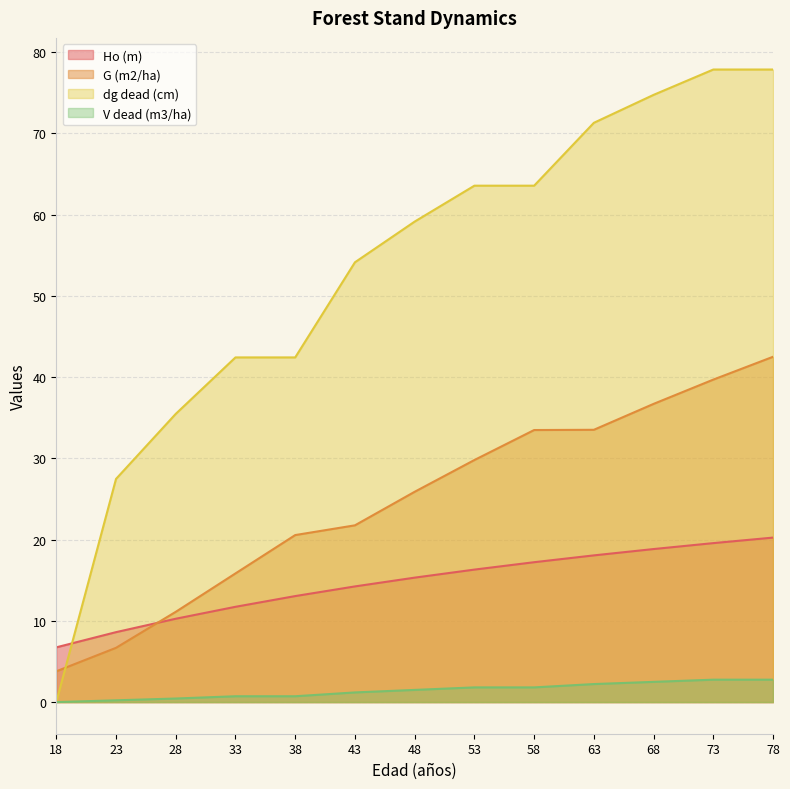

After their last crossing, which series has the higher values: G (m2/ha) or Ho (m)?

G (m2/ha)